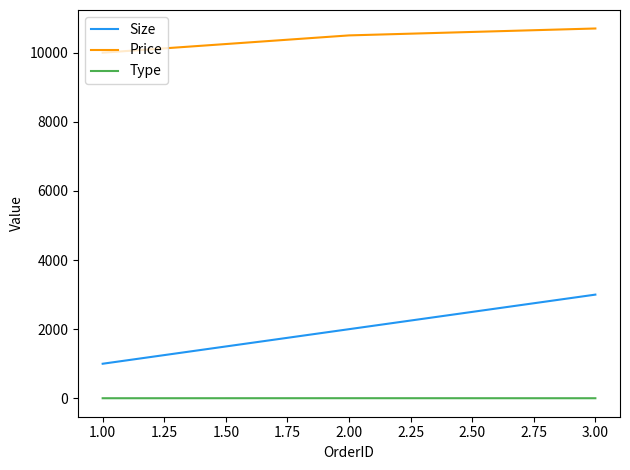

Which series has the largest total across all categories?

Price